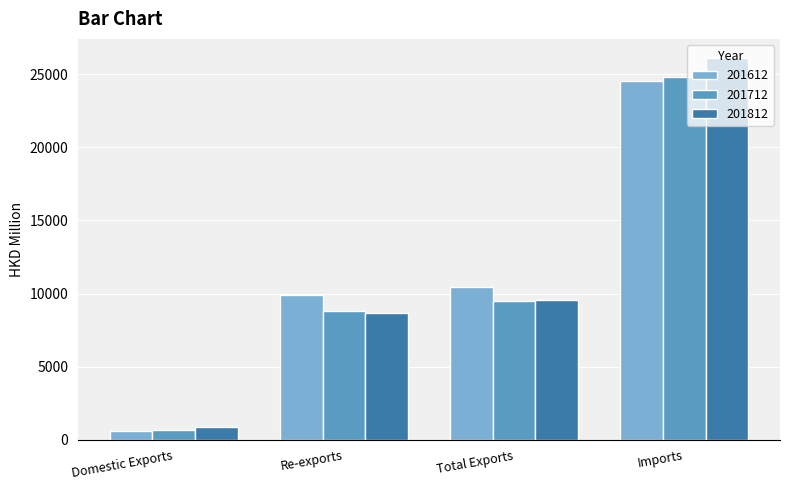

Reading left to right, extract all data points from this chart.

201612: Domestic Exports=567.8	Re-exports=9882.9	Total Exports=10450.7	Imports=24563.6
201712: Domestic Exports=679.7	Re-exports=8806.7	Total Exports=9486.4	Imports=24836.2
201812: Domestic Exports=882.4	Re-exports=8655.8	Total Exports=9538.2	Imports=26115.6